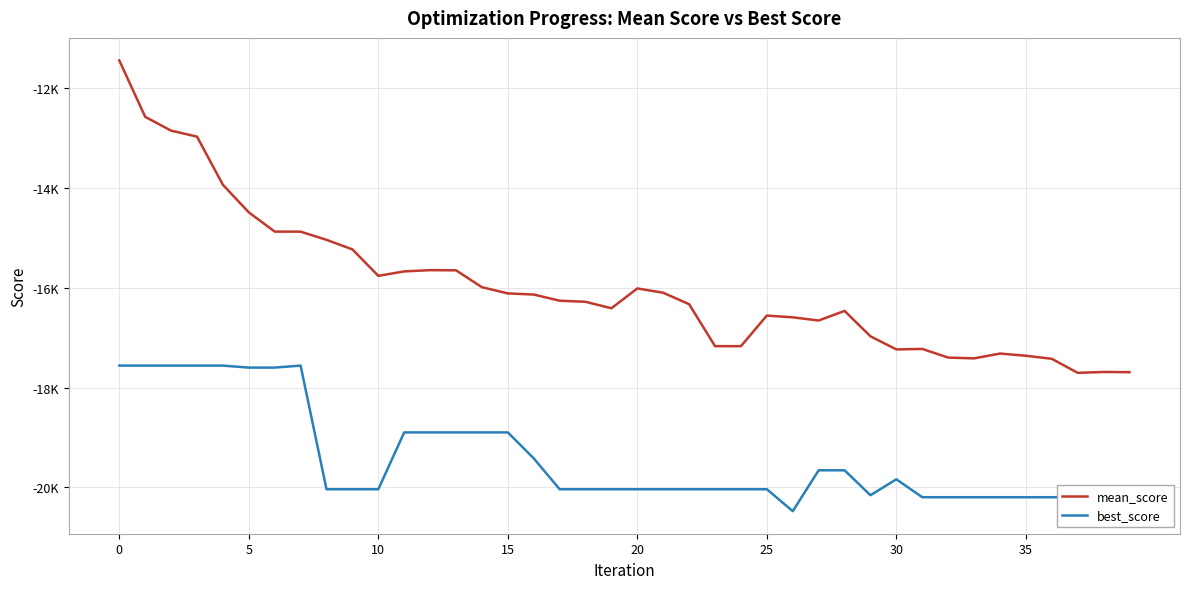

What is the maximum value shown in the chart?

-11439.0